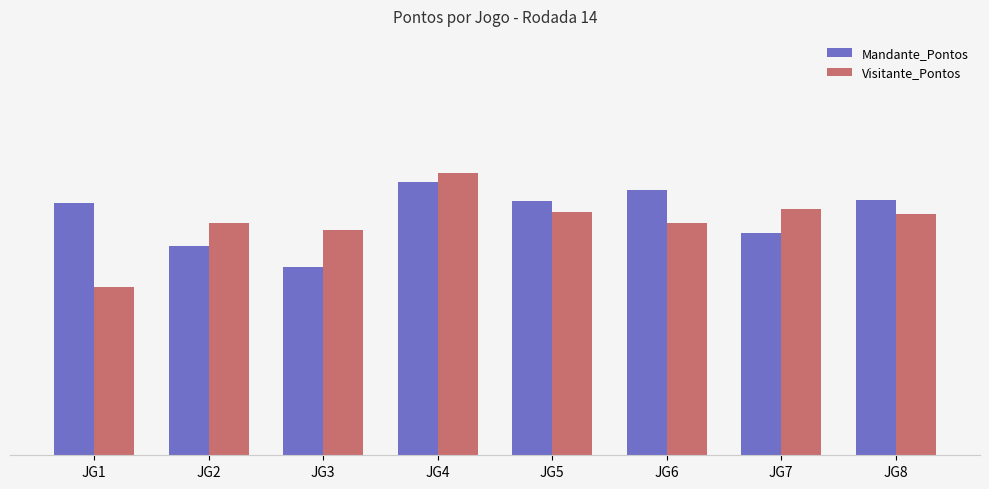

Rank the series by their average value, from lowest to highest.

Visitante_Pontos, Mandante_Pontos